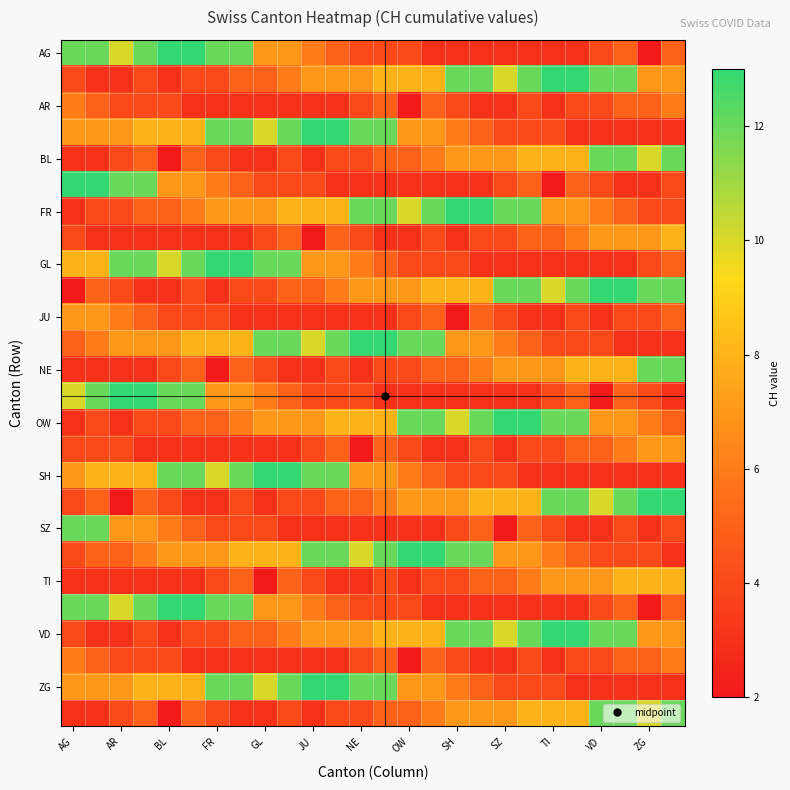

Count the number of data series in this chart.

26